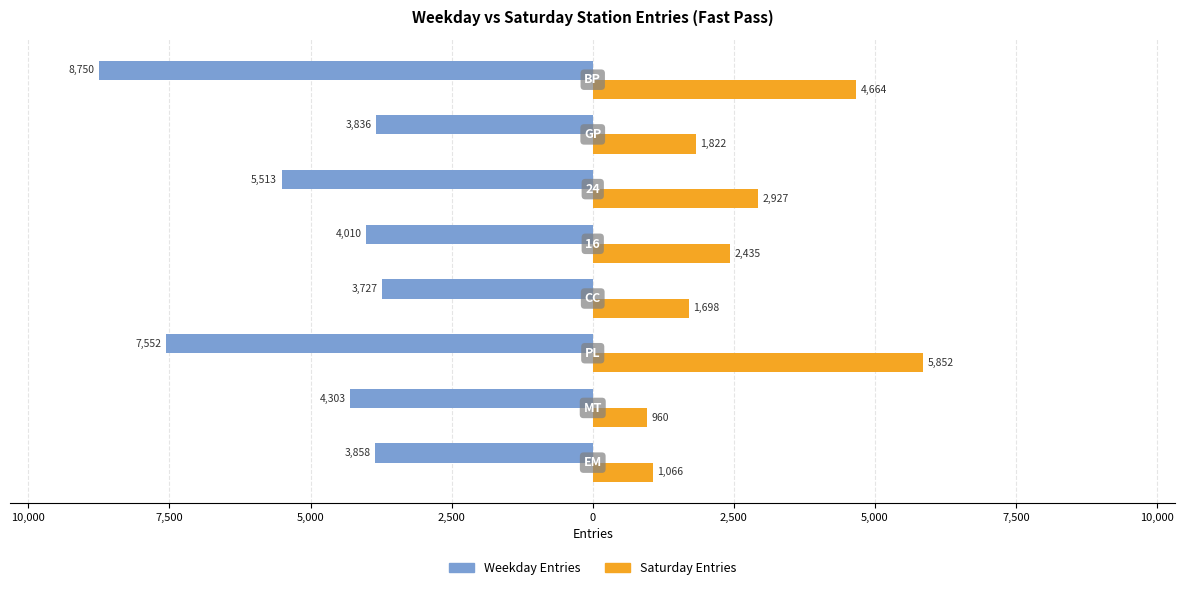

What are all the series names shown in the legend?

Weekday Entries, Saturday Entries